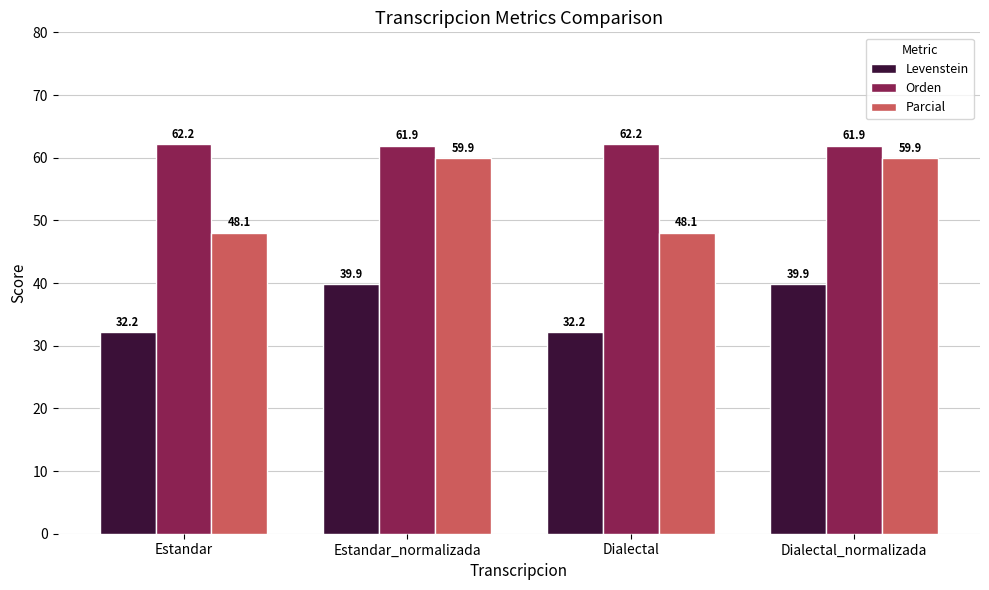

How many series are shown in this chart?

3